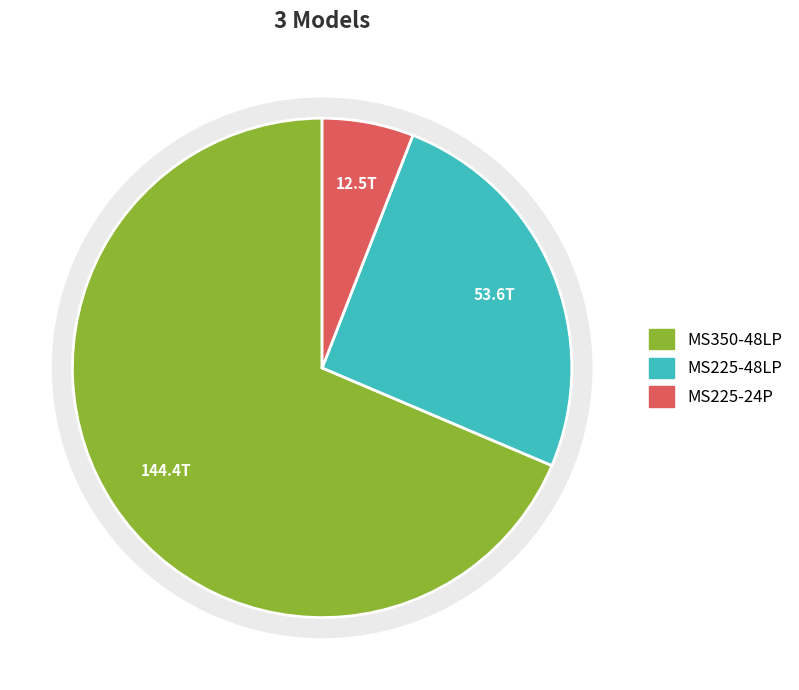

Which has a higher value, MS350-48LP or MS225-48LP?

MS350-48LP